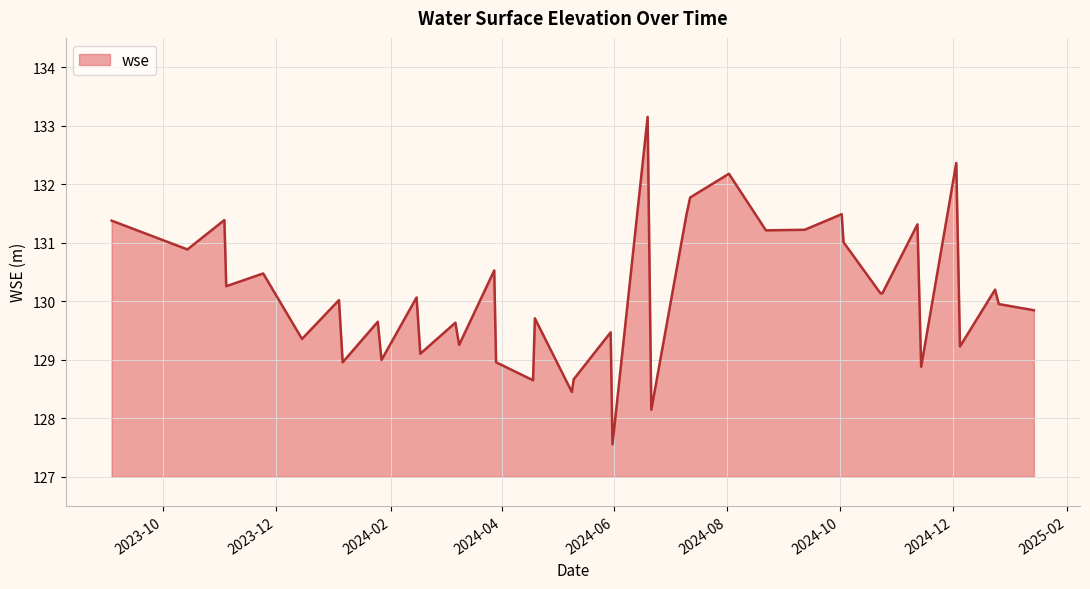

What is the minimum value shown in the chart?

127.6